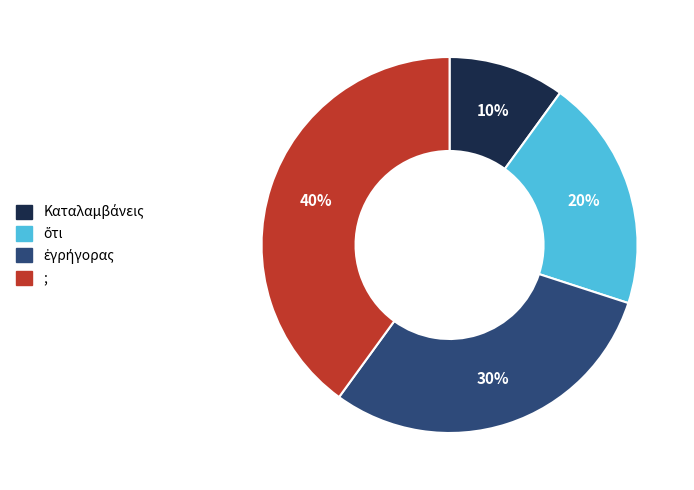

To the nearest percent, what portion does ; represent?

40%